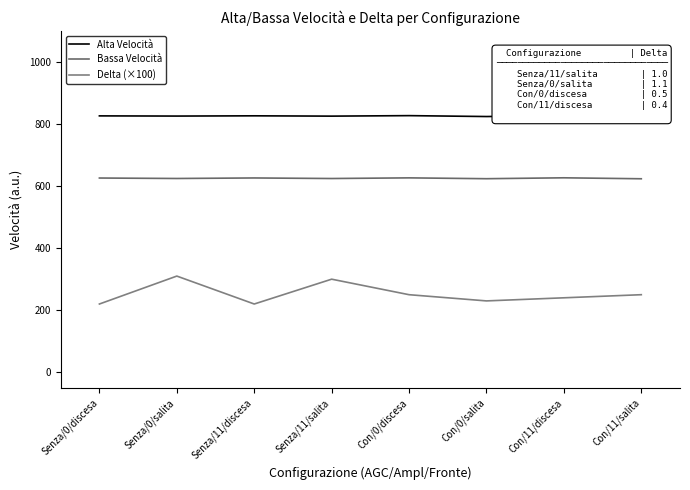

At which label does Delta (×100) reach its minimum?

Senza/0/discesa